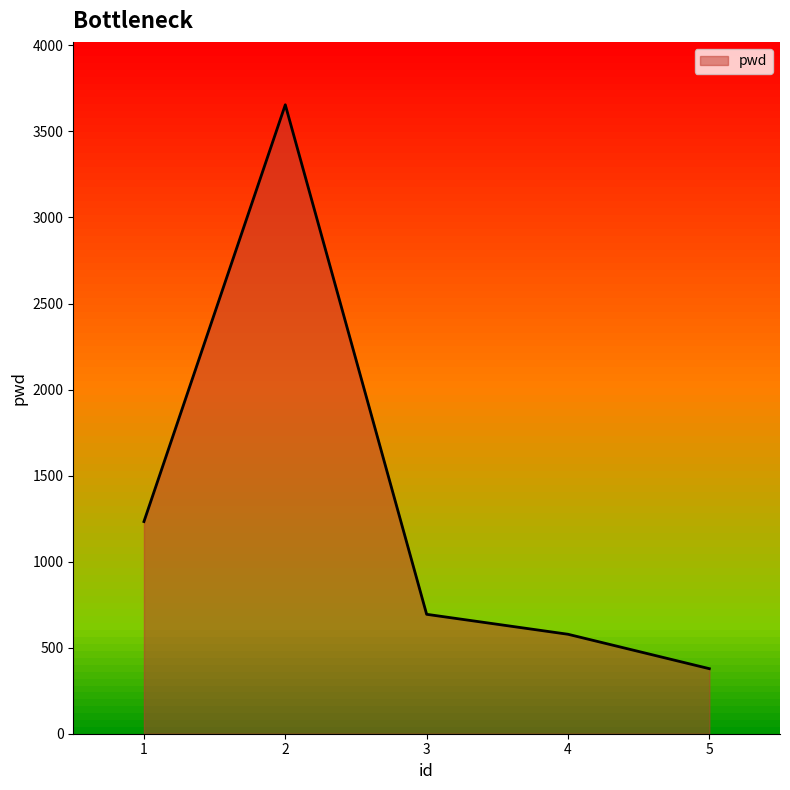

How many lines are shown in the chart?

1